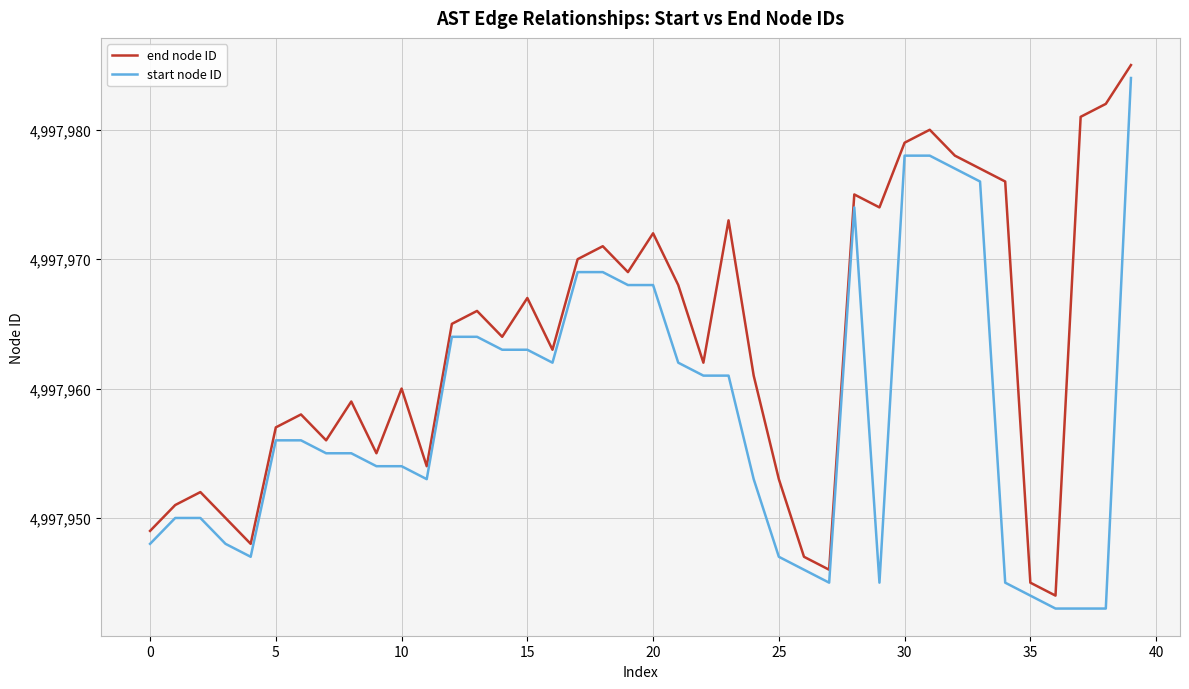

Which series has the largest total across all categories?

end node ID